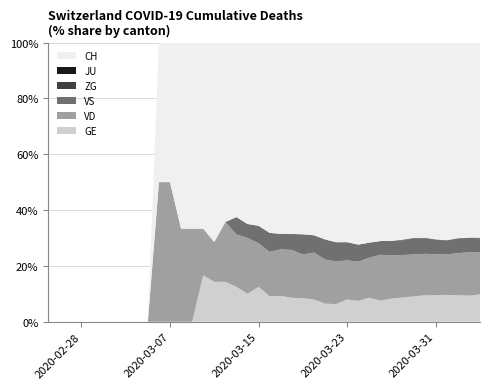

What is the highest value of the GE series?

16.7